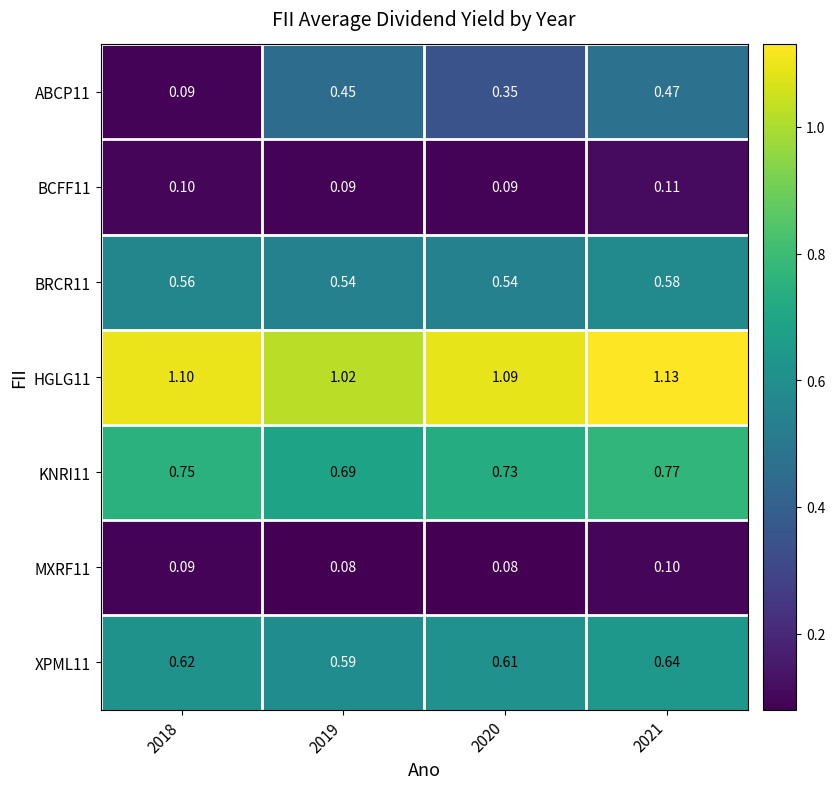

Reading right to left, transcribe all the data shown in this chart.

ABCP11: 2021=0.5	2020=0.3	2019=0.5	2018=0.1
BCFF11: 2021=0.1	2020=0.1	2019=0.1	2018=0.1
BRCR11: 2021=0.6	2020=0.5	2019=0.5	2018=0.6
HGLG11: 2021=1.1	2020=1.1	2019=1.0	2018=1.1
KNRI11: 2021=0.8	2020=0.7	2019=0.7	2018=0.8
MXRF11: 2021=0.1	2020=0.1	2019=0.1	2018=0.1
XPML11: 2021=0.6	2020=0.6	2019=0.6	2018=0.6